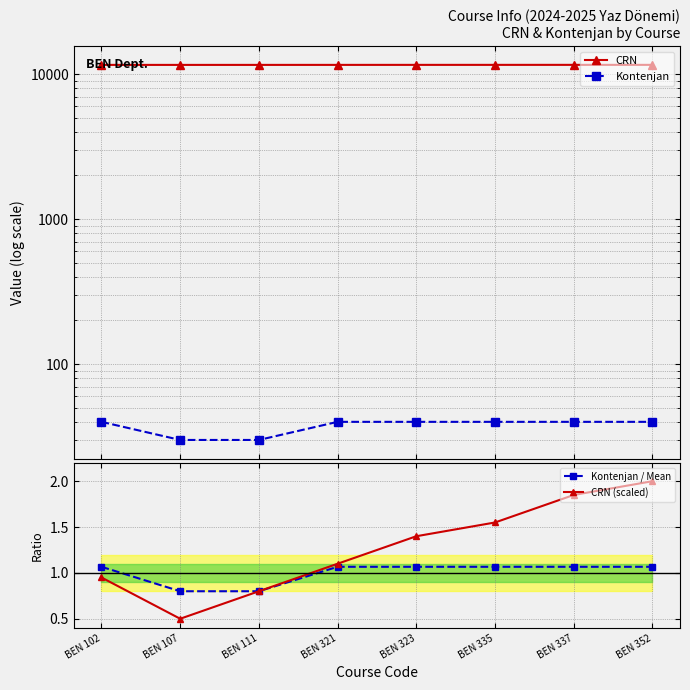

Reading right to left, list all the values displayed in this chart.

CRN: 11586.0	11585.0	11583.0	11582.0	11580.0	11578.0	11576.0	11579.0
Kontenjan: 40.0	40.0	40.0	40.0	40.0	30.0	30.0	40.0
Kontenjan / Mean: 1.1	1.1	1.1	1.1	1.1	0.8	0.8	1.1
CRN (scaled): 2.0	1.9	1.5	1.4	1.1	0.8	0.5	0.9